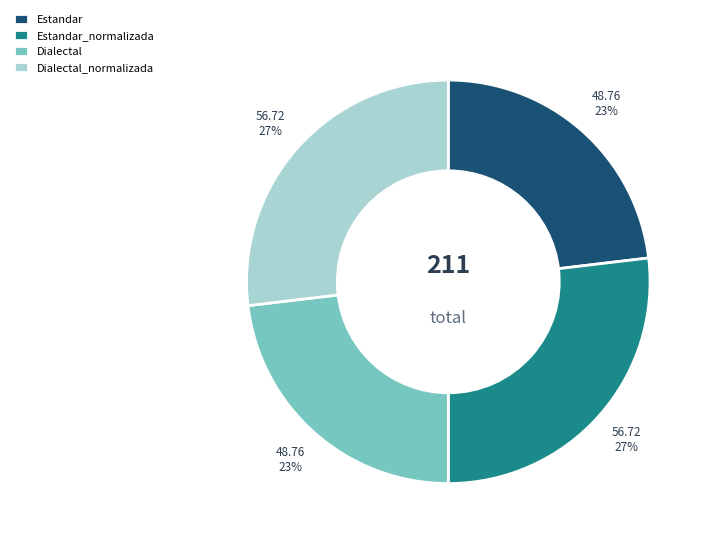

Count the number of slices in the pie.

4